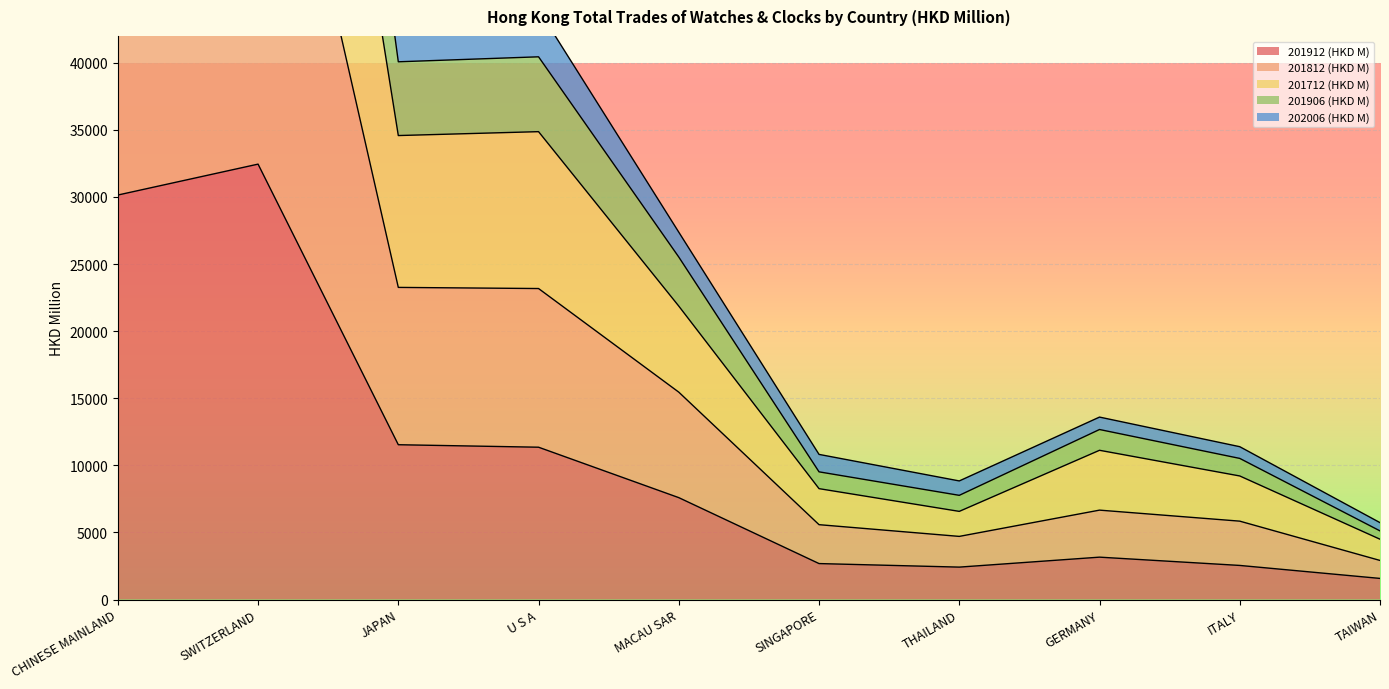

True or false: 201712 (HKD M) and 201812 (HKD M) cross at least once.

False